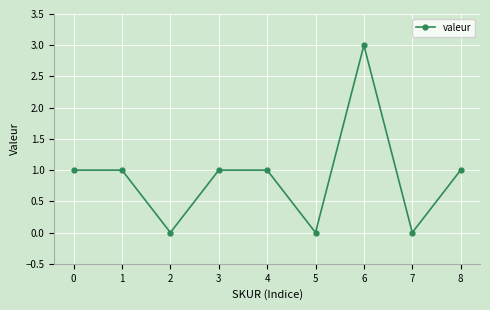

What is the sum of the values at 5 and 6?

3